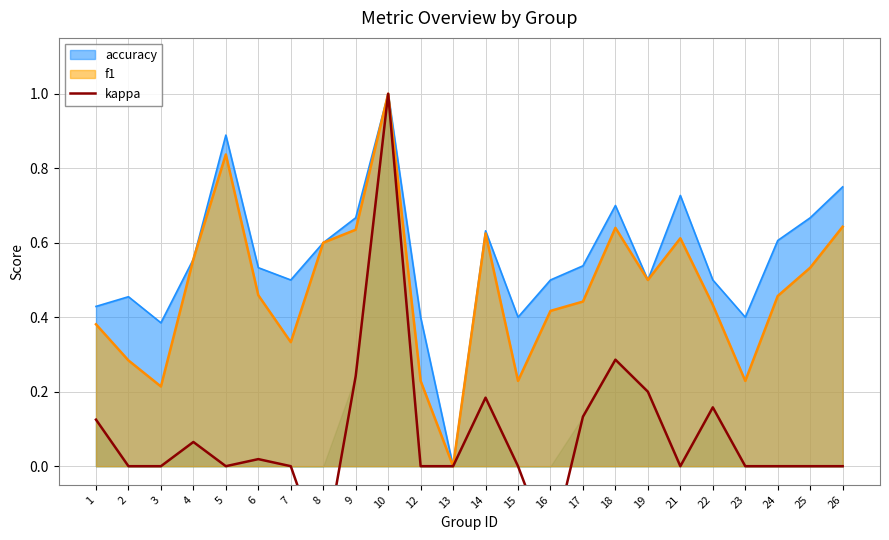

Reading left to right, list all the values displayed in this chart.

0.1	0.0	0.0	0.1	0.0	0.0	0.0	-0.2	0.2	1.0	0.0	0.0	0.2	0.0	-0.2	0.1	0.3	0.2	0.0	0.2	0.0	0.0	0.0	0.0